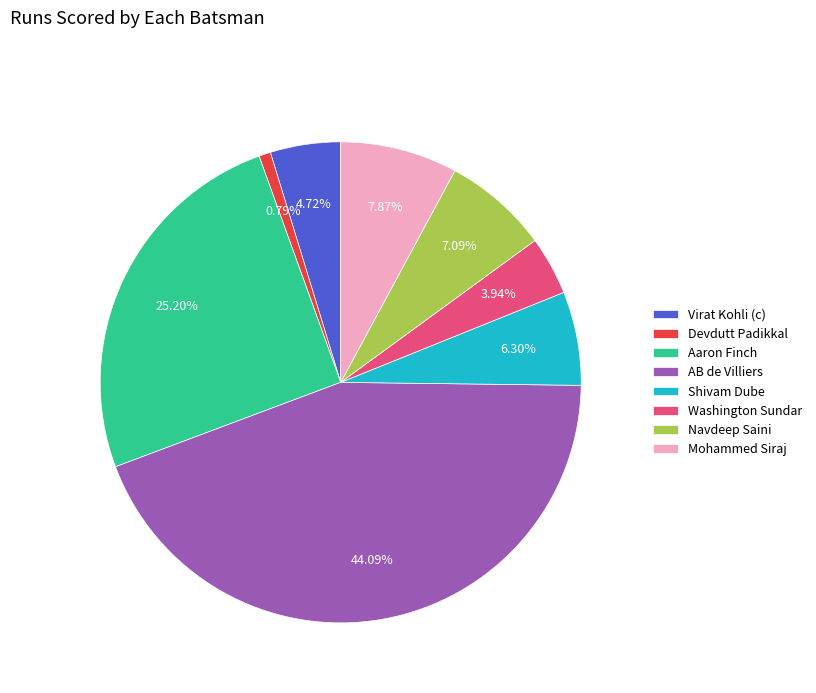

How many segments does this pie chart have?

8